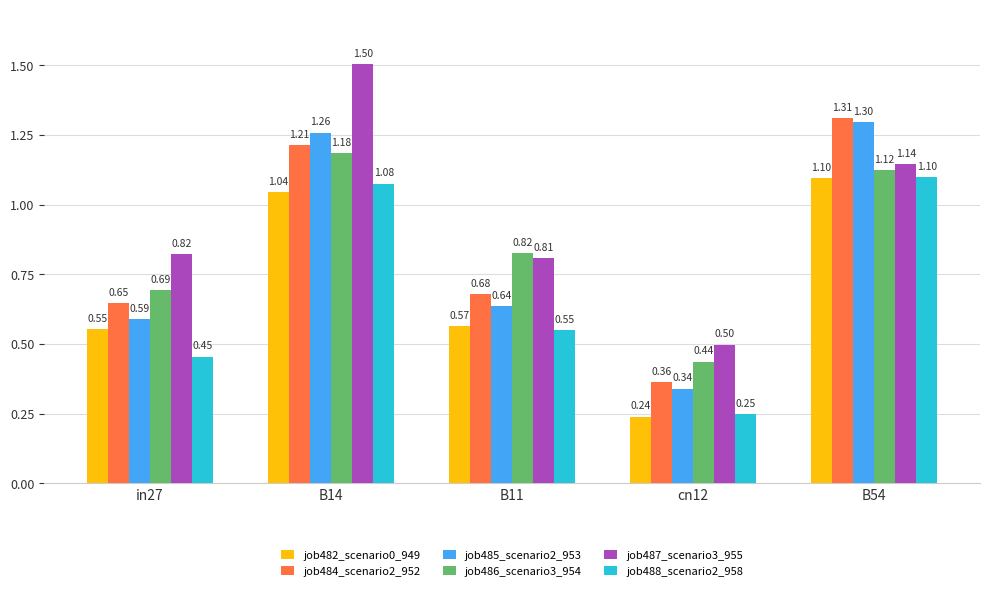

The value of job482_scenario0_949 at B11 is 1.0. True or false?

False